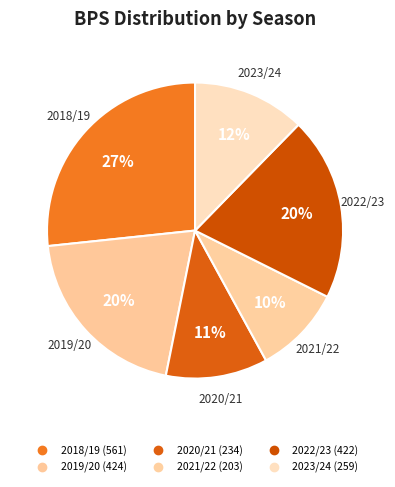

Count the number of slices in the pie.

6